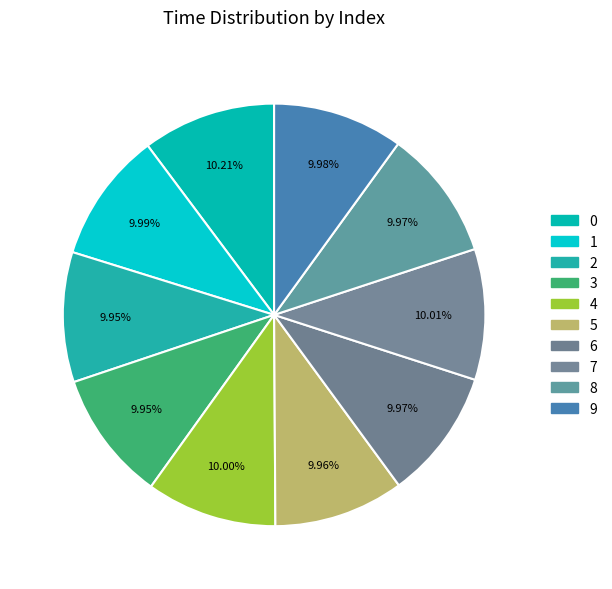

How many slices are in this pie chart?

10